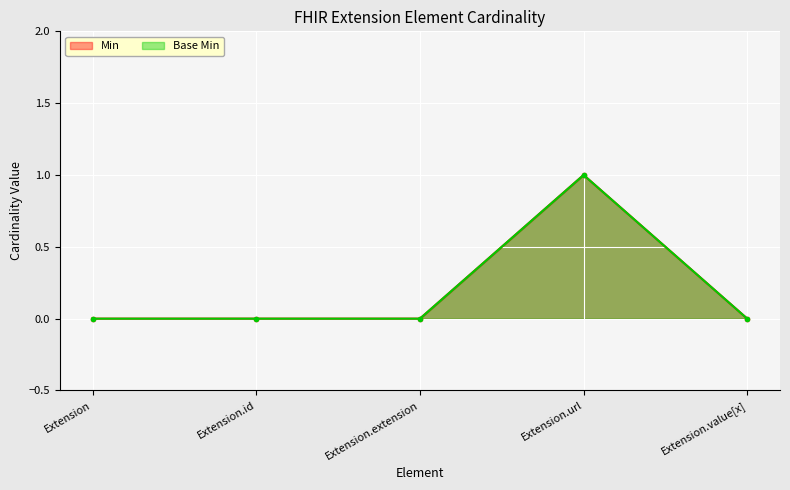

What is the difference between the Base Min values at Extension and Extension.url?

1